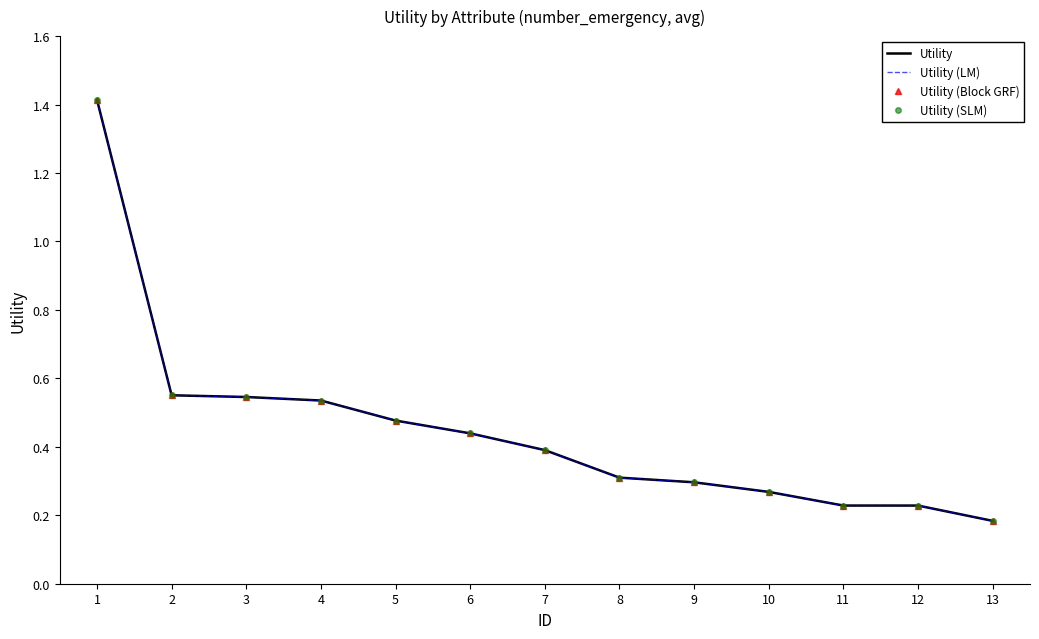

At which category is the sum across all series the highest?

1